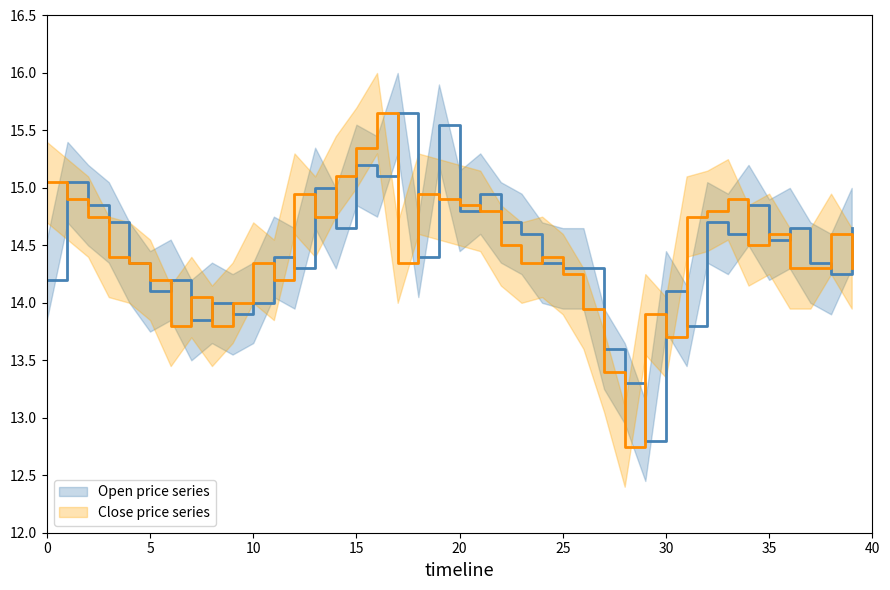

At how many categories does at least one series exceed 12?

40